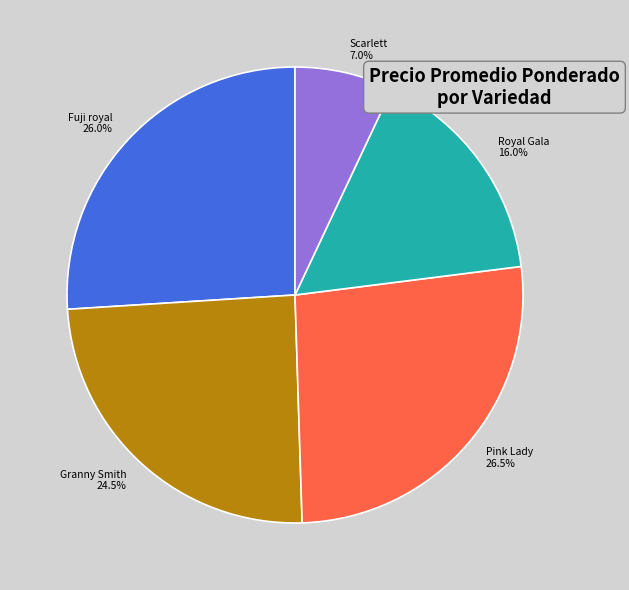

Is there a majority slice in this chart?

No